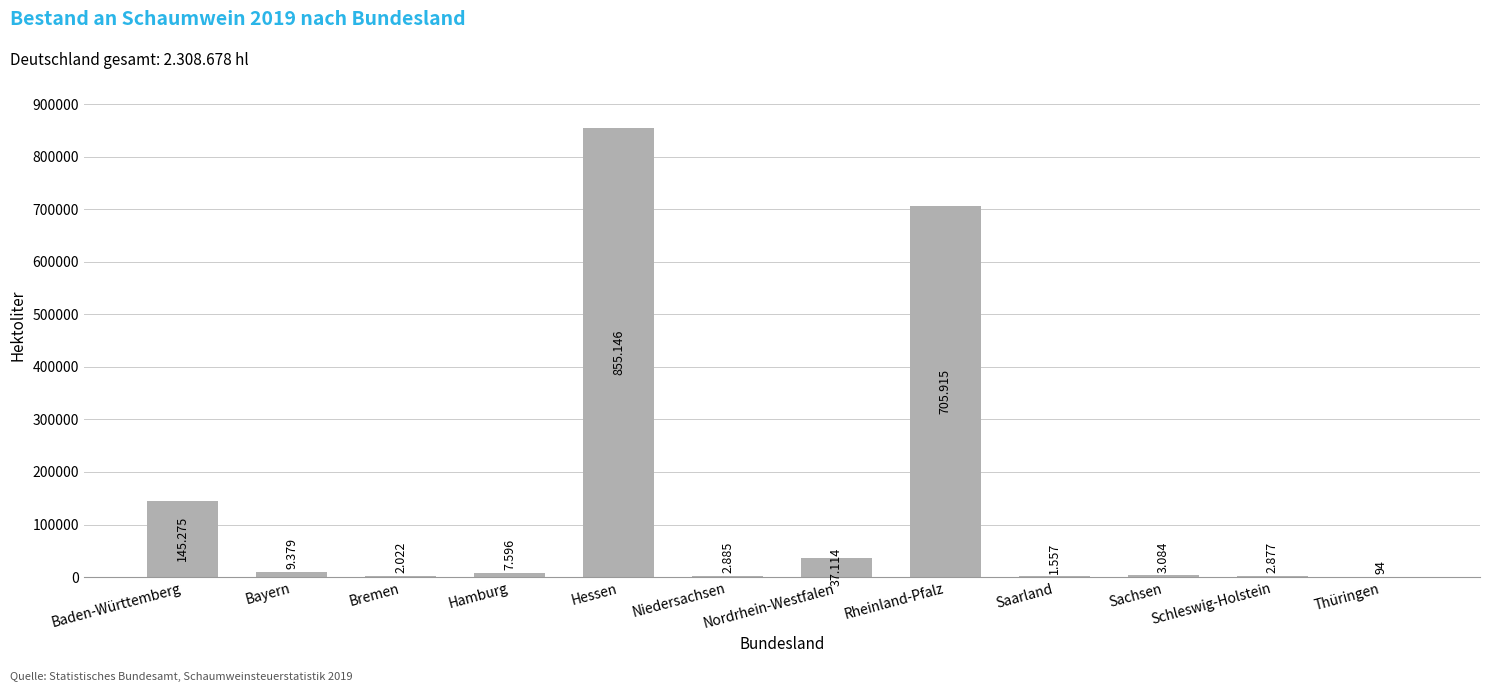

The chart shows a value of 18397 at Nordrhein-Westfalen. True or false?

False